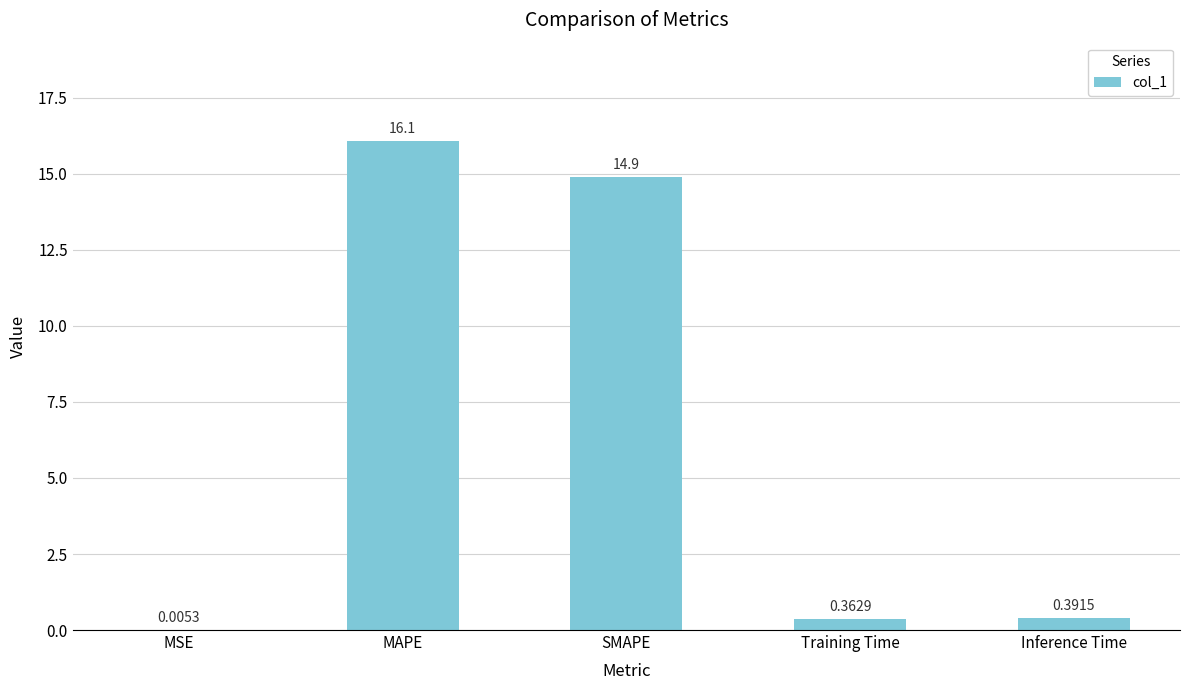

At which category does the chart reach its peak across all series?

MAPE